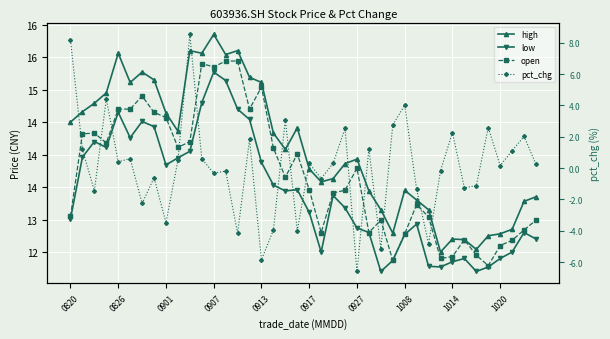

The low series shows 13.4 at 22. True or false?

True